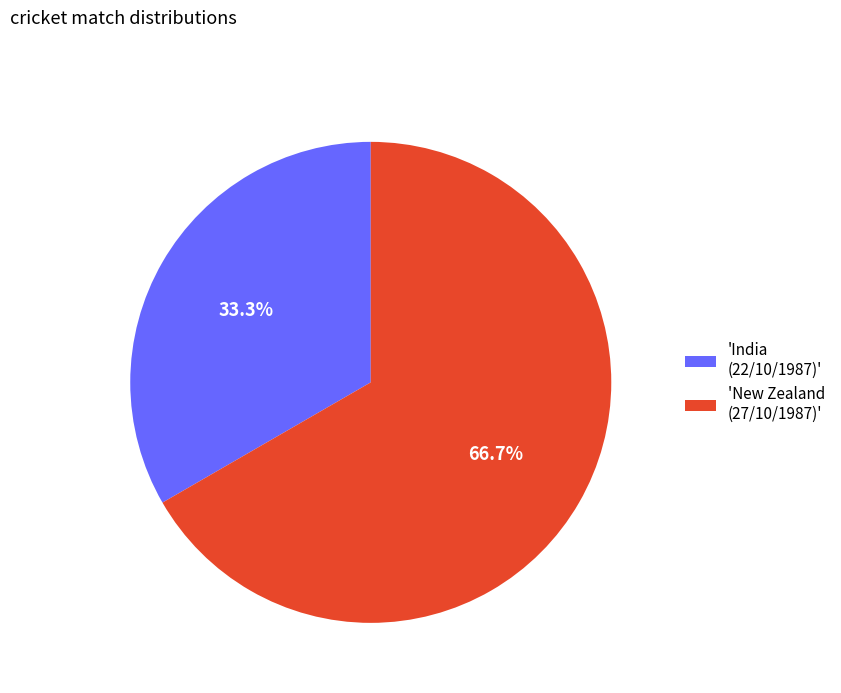

Between 'India (22/10/1987)' and 'New Zealand (27/10/1987)', which is larger?

'New Zealand (27/10/1987)'